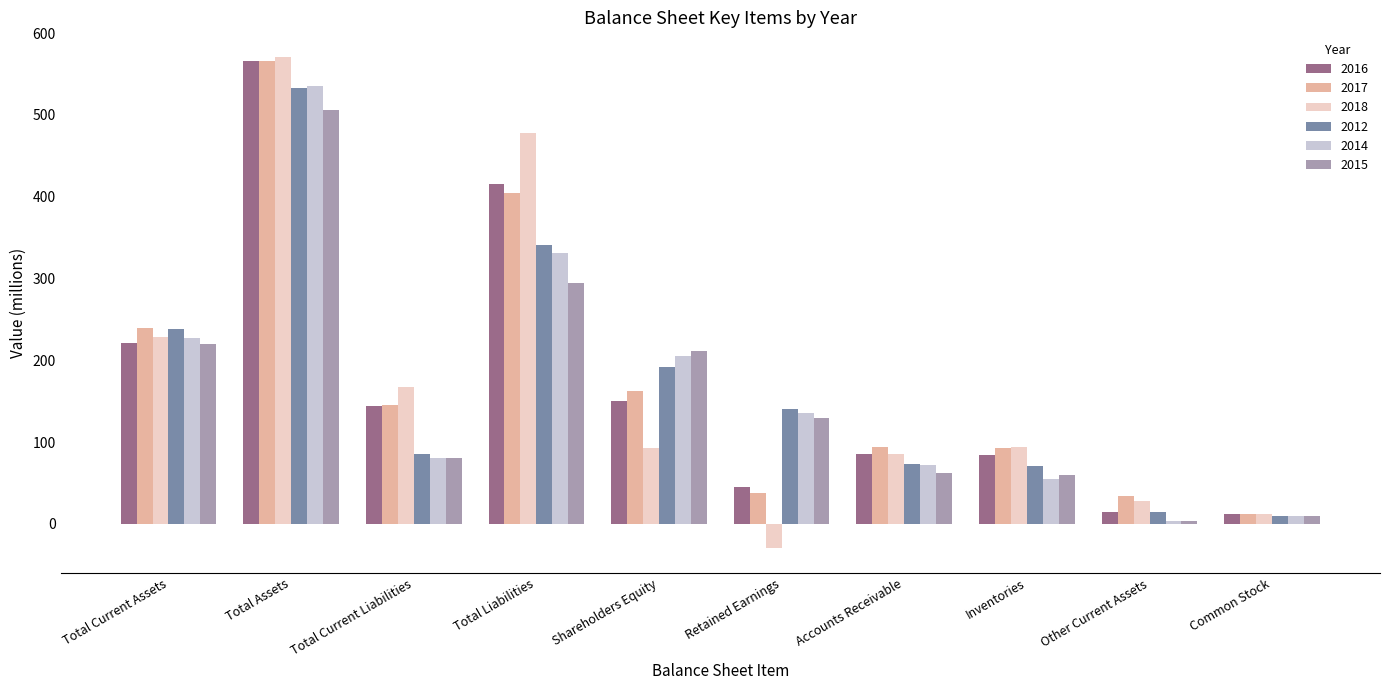

What is the value of the 2016 bar at the 2nd from the left?

566